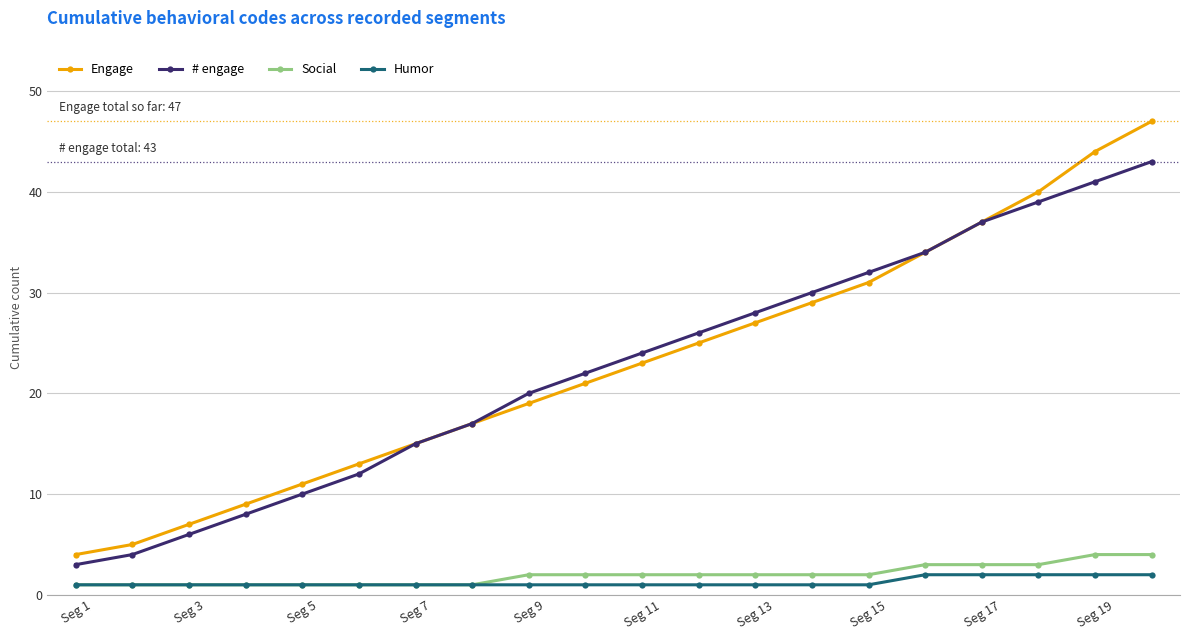

At how many categories does at least one series exceed 16?

13